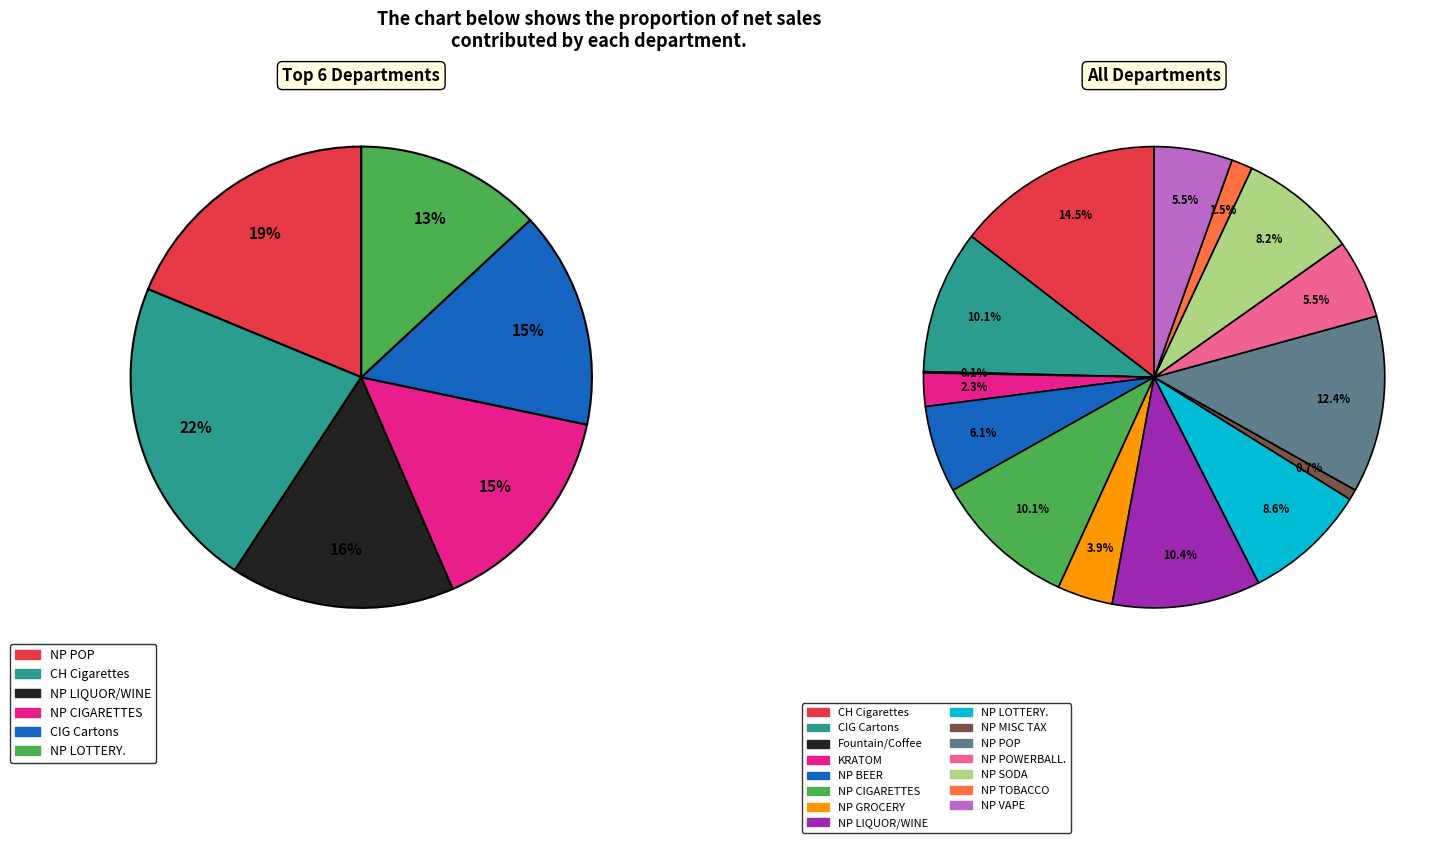

Is it true that 11 is 6% of the pie?

True